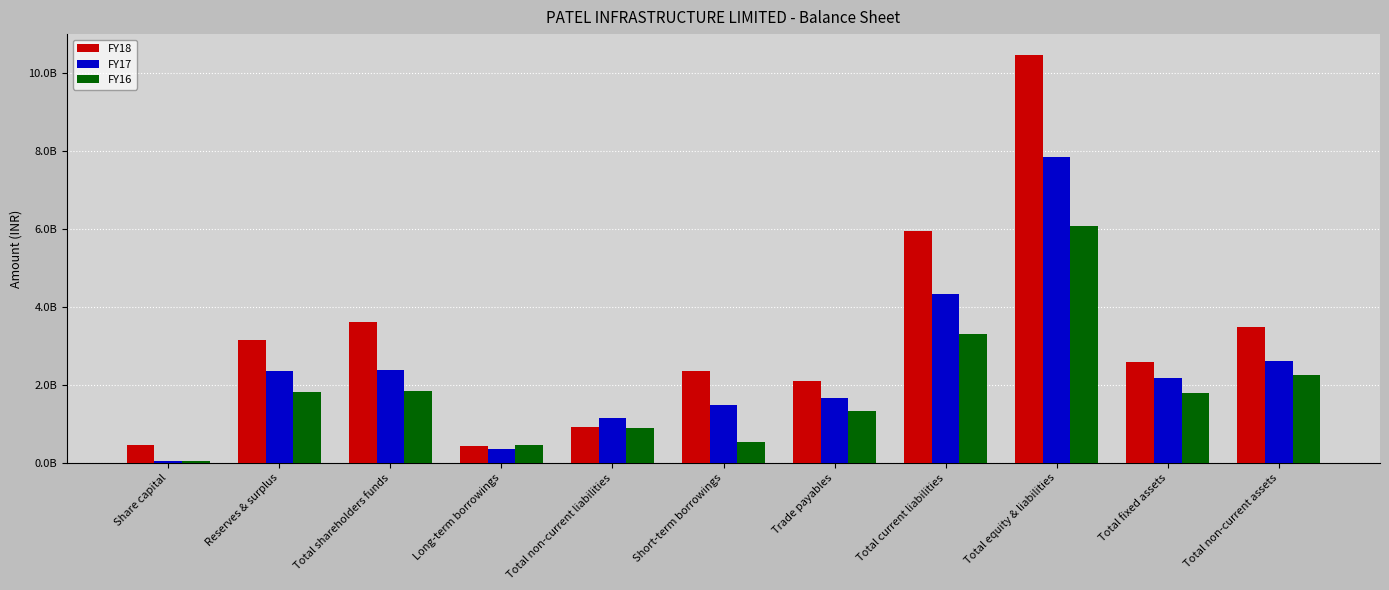

What is the greatest value displayed?

10483500000